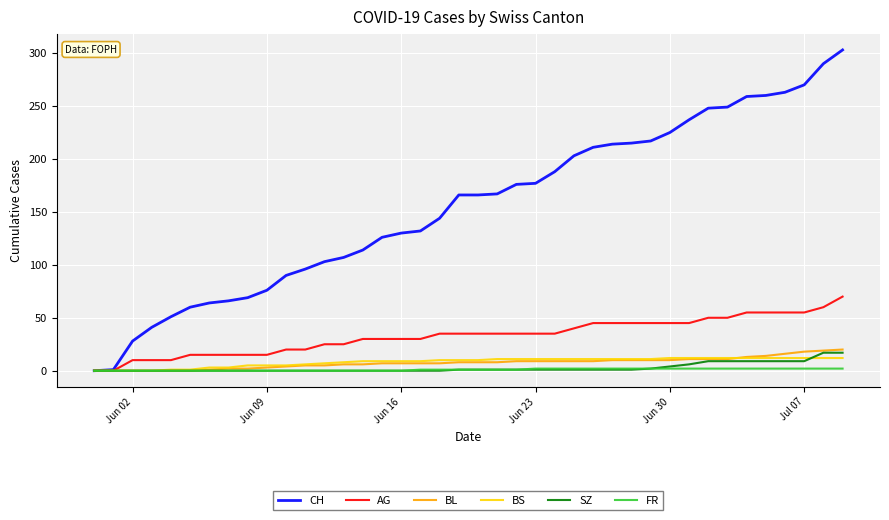

Which series has the widest spread of values?

CH